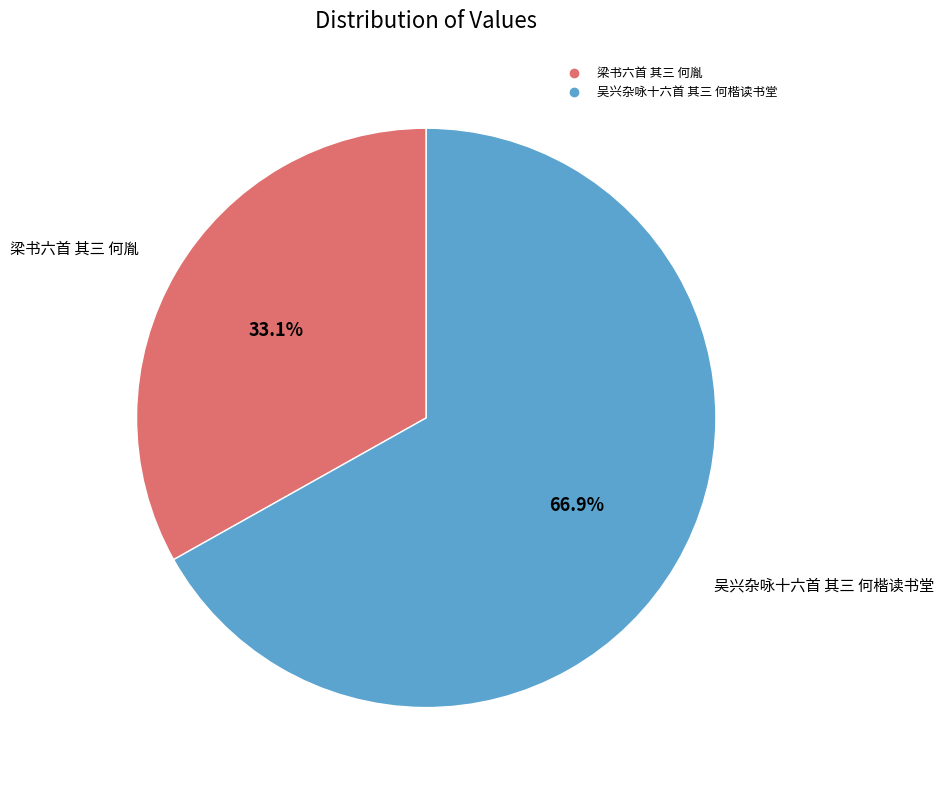

Which has a higher value, 梁书六首 其三 何胤 or 吴兴杂咏十六首 其三 何楷读书堂?

吴兴杂咏十六首 其三 何楷读书堂